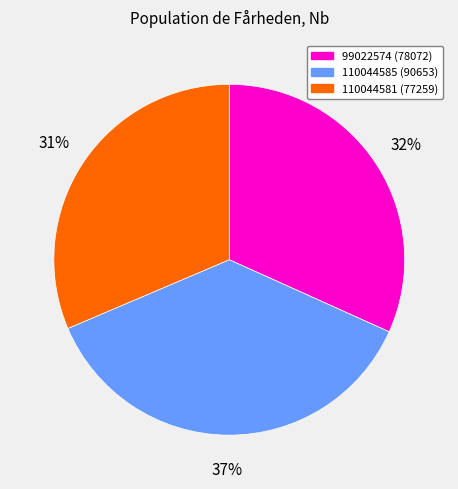

True or false: 110044585 accounts for 37% of the total.

True